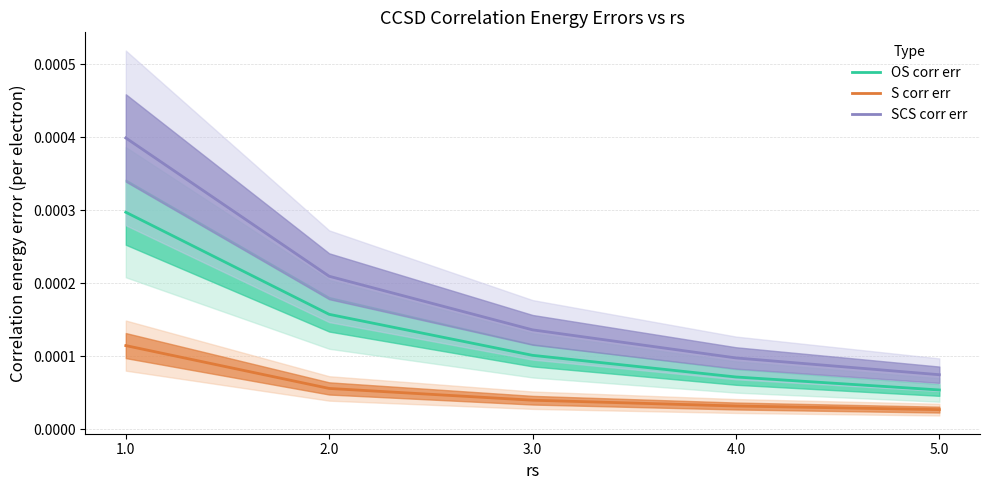

Which has a higher value, 1.0 or 3.0?

1.0